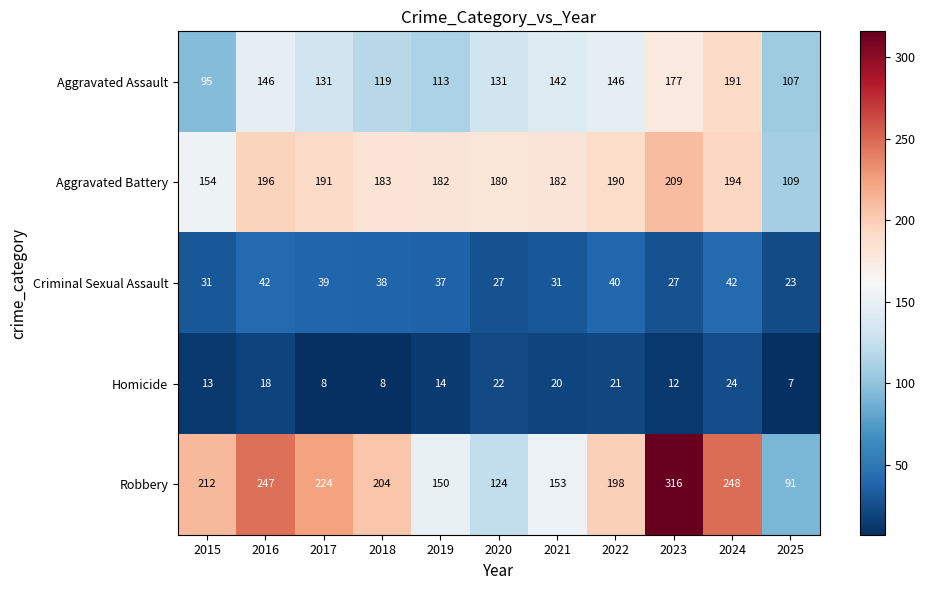

What is the difference between the maximum and second lowest values in the Aggravated Battery series?

55